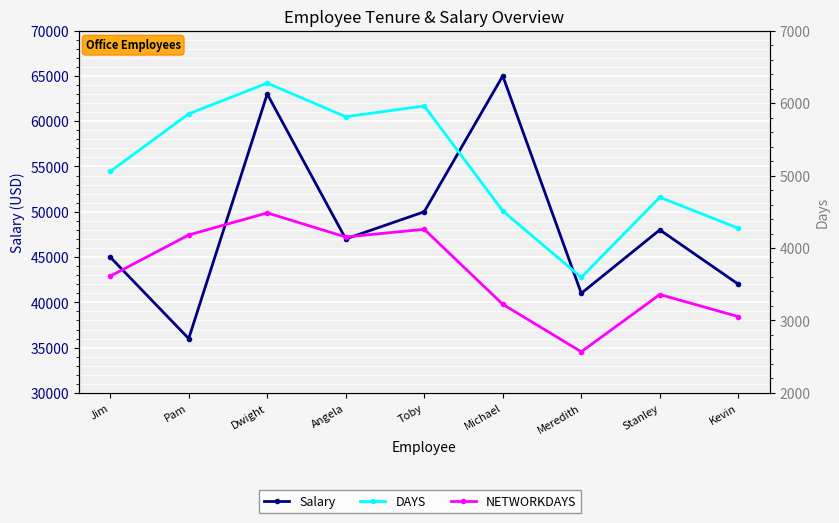

True or false: Salary and NETWORKDAYS intersect in this chart.

False